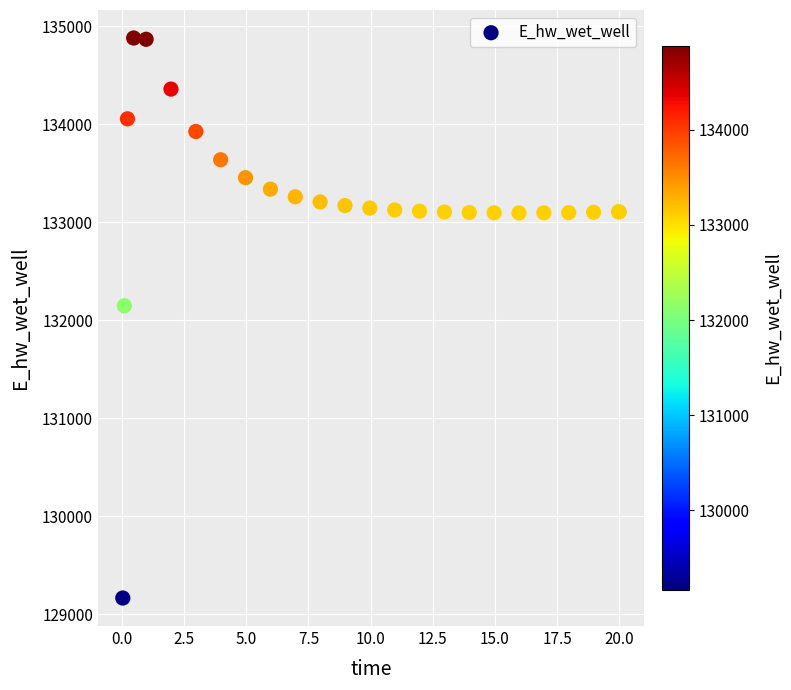

What Y value in the scatter plot is closest to 132021?

132146.5